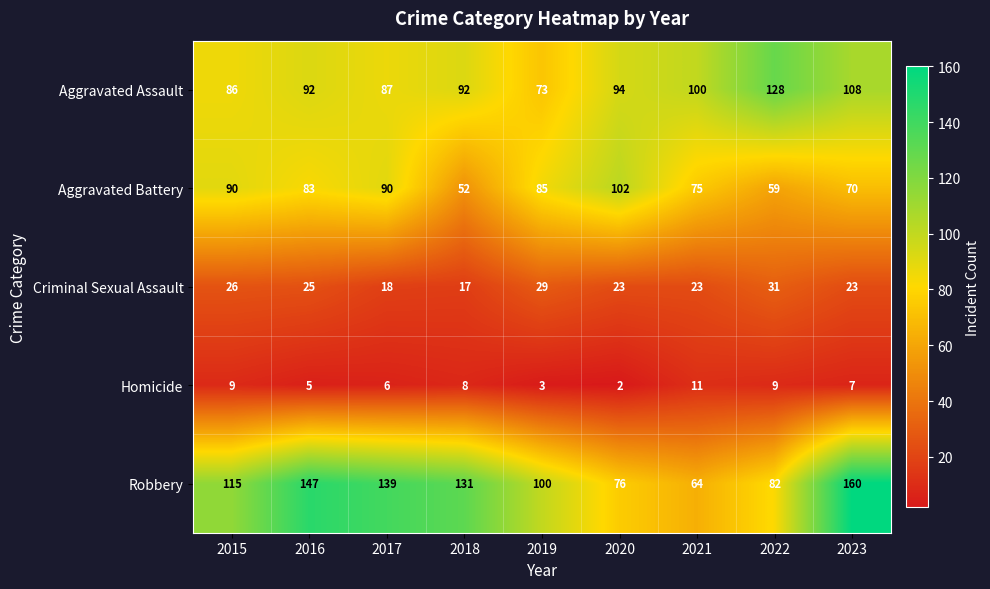

What is the average value of the Homicide series?

7